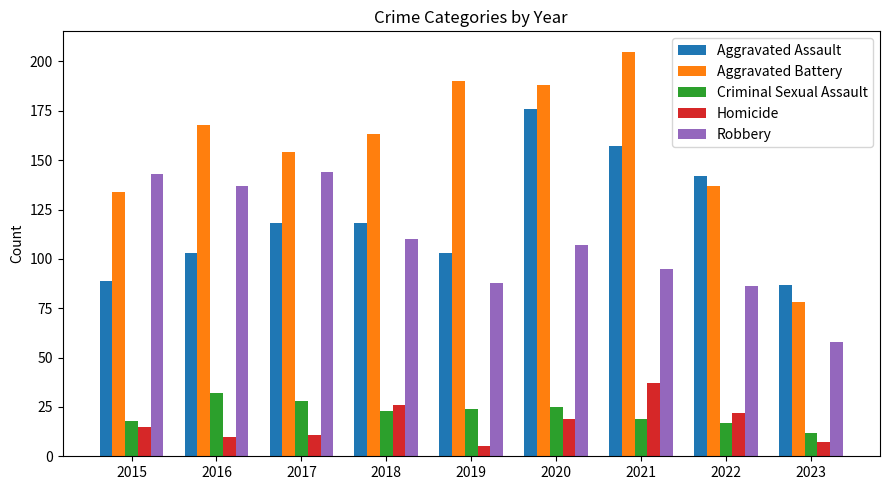

Is the value of Criminal Sexual Assault at 2015 greater than the value of Robbery at 2017?

No